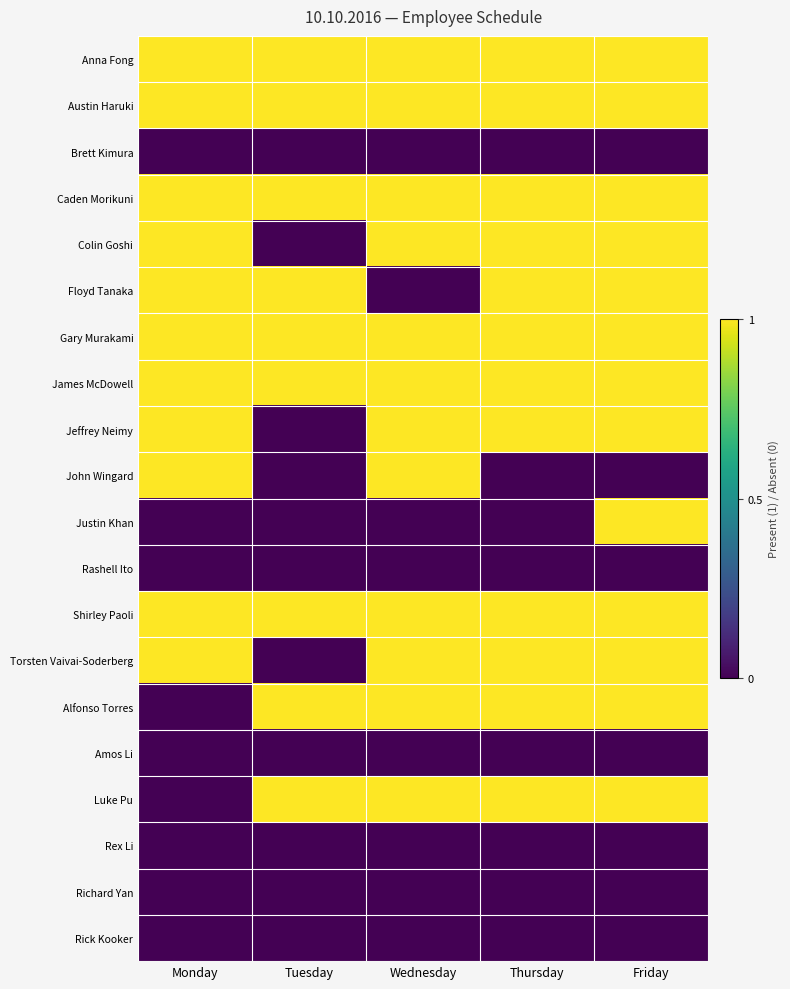

Which has a higher value, Tuesday or Monday?

Tuesday